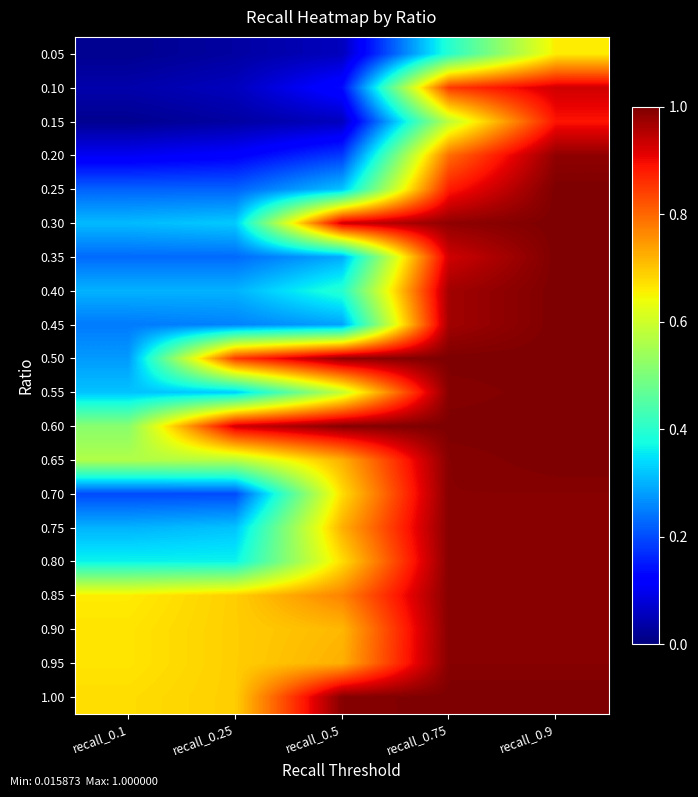

Count the number of categories in the chart.

5